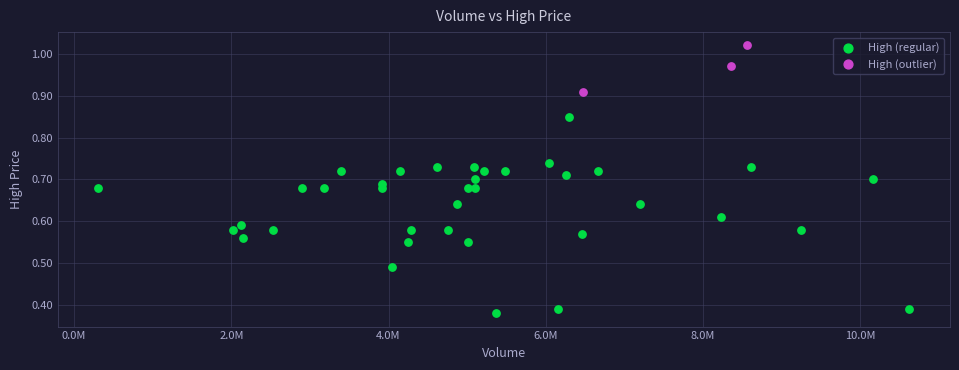

Which series contains the lowest Y value?

High (regular)